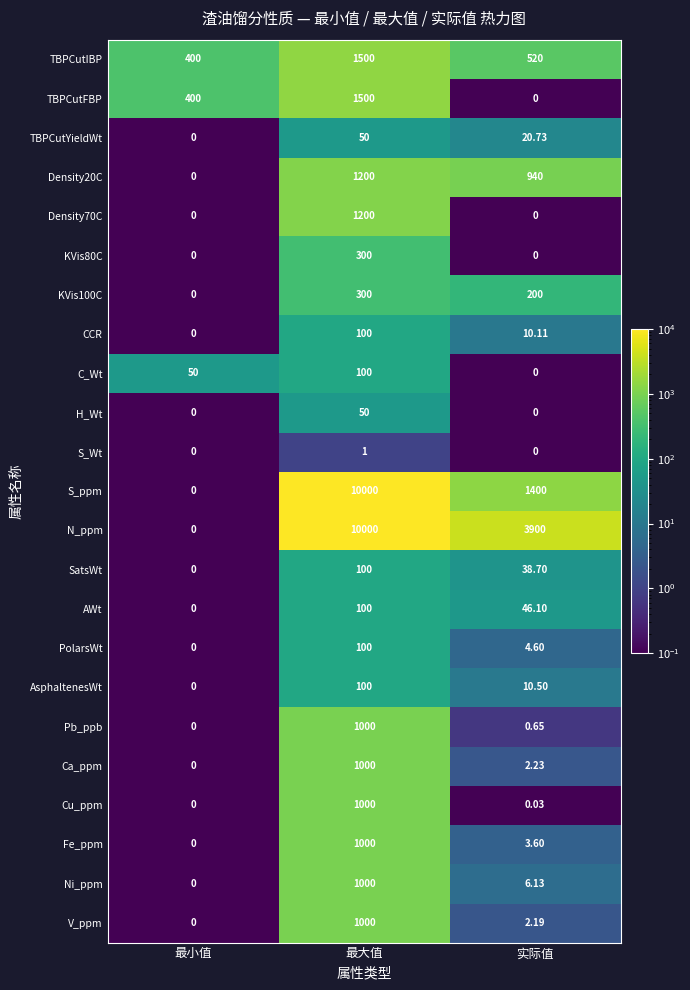

Which label corresponds to the largest value in the chart?

最大值